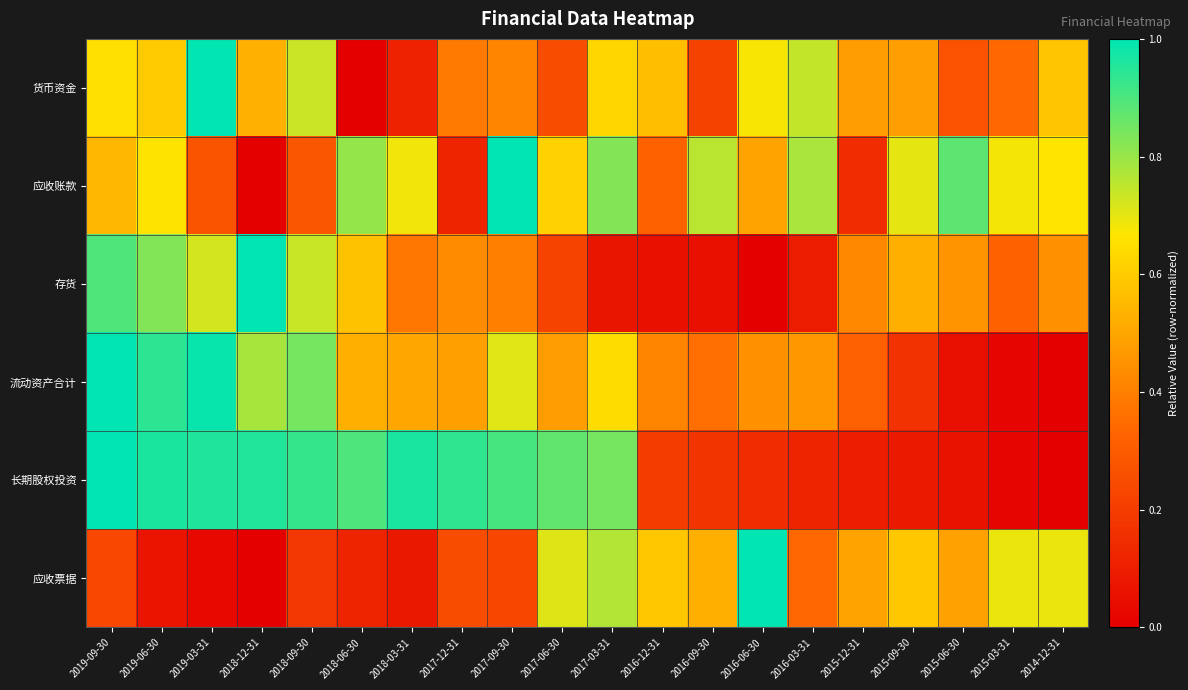

Which series has the widest spread of values?

货币资金